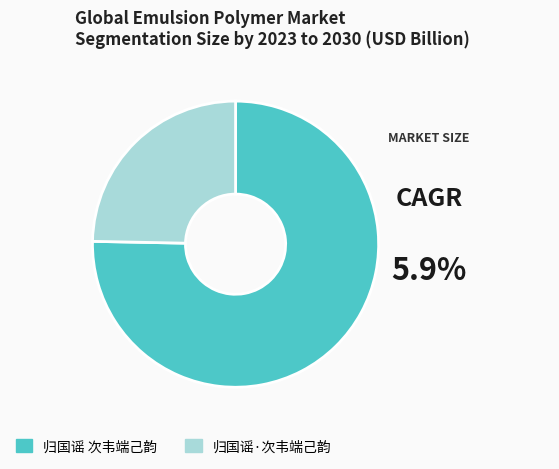

Do 归国谣 次韦端己韵 and 归国谣·次韦端己韵 together represent more than half of the pie?

Yes